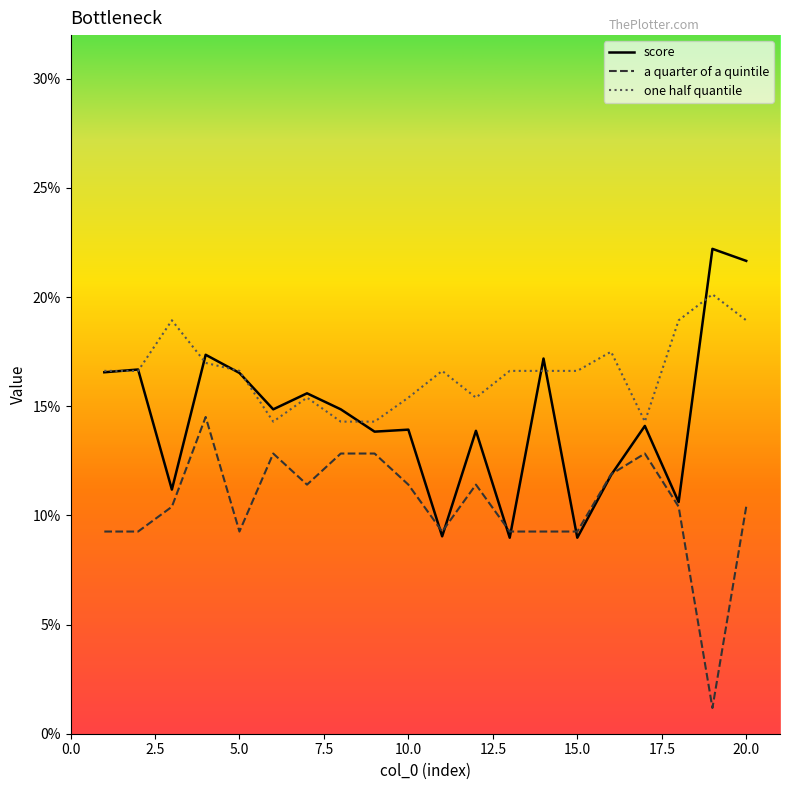

What is the value of the one half quantile point at the 12th from the left?

0.2